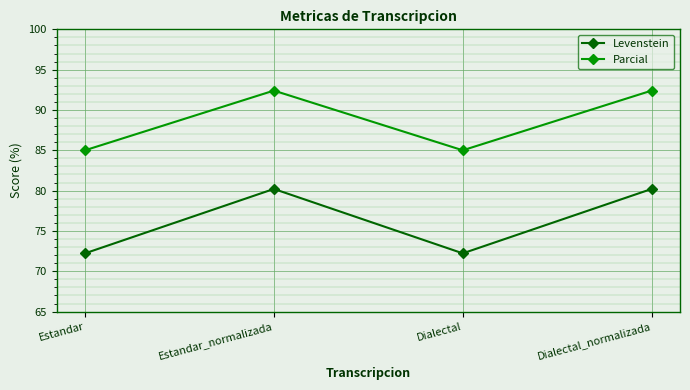

What are all the series names shown in the legend?

Levenstein, Parcial